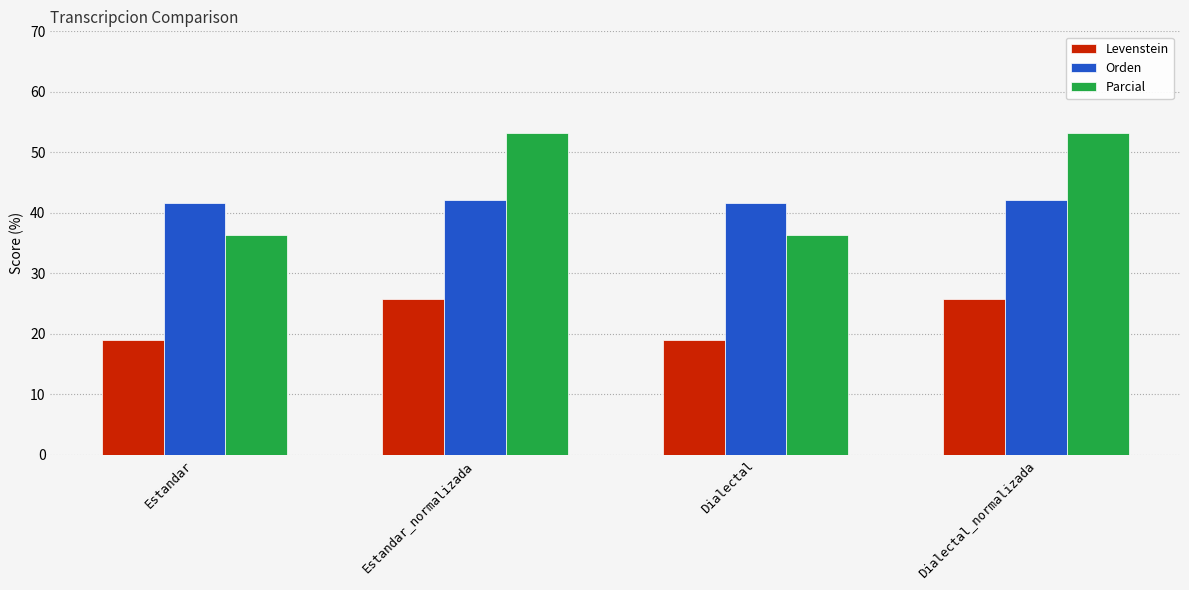

What is the maximum value shown in the chart?

53.1